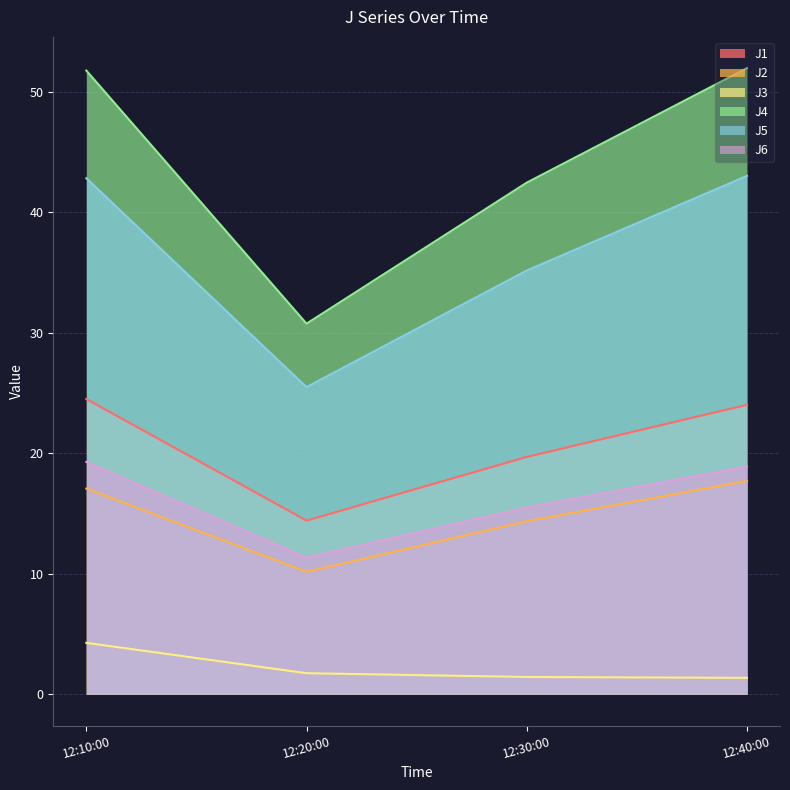

Which series has the largest total across all categories?

J4